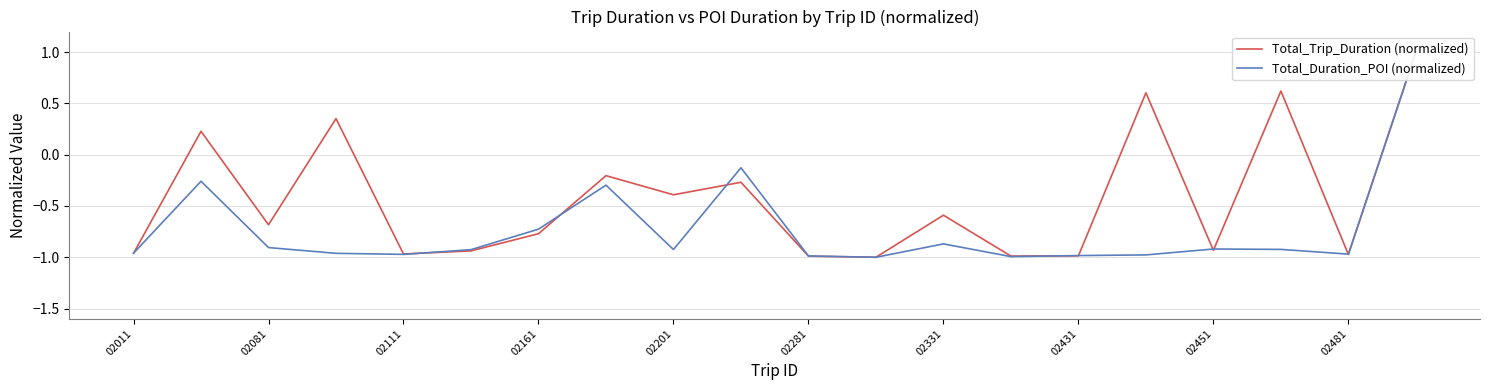

What are all the series names shown in the legend?

Total_Trip_Duration (normalized), Total_Duration_POI (normalized)